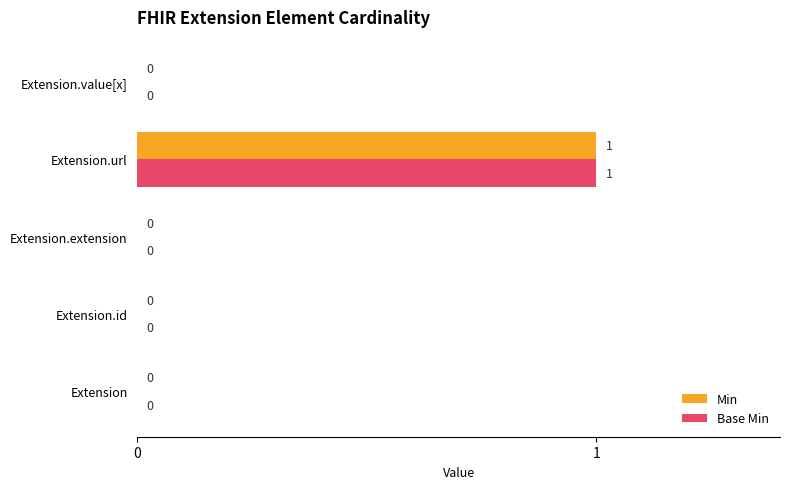

Is the value of Base Min at Extension.extension greater than the value of Min at Extension.url?

No